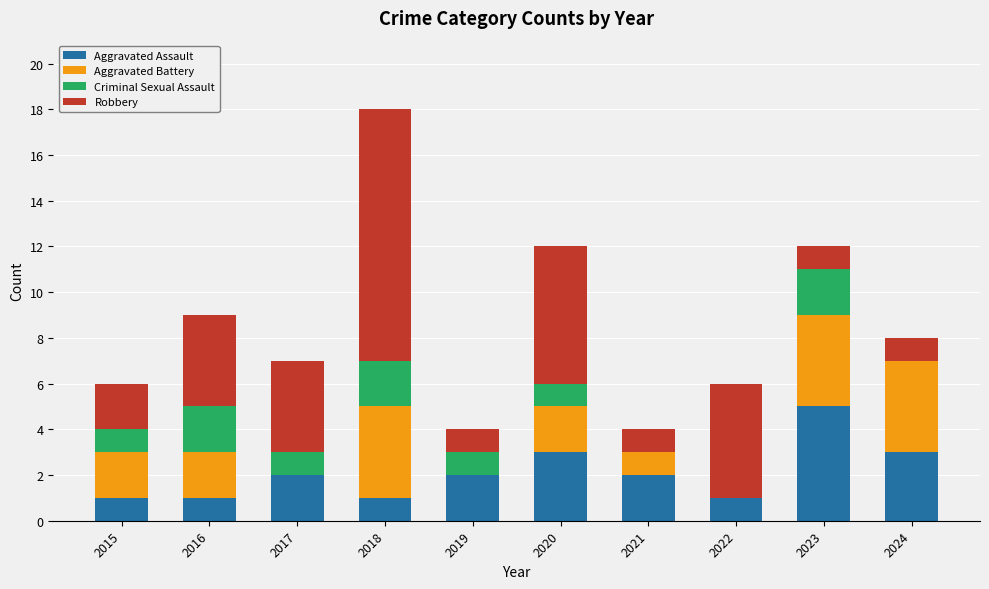

What is the total value across all series at 2016?

9